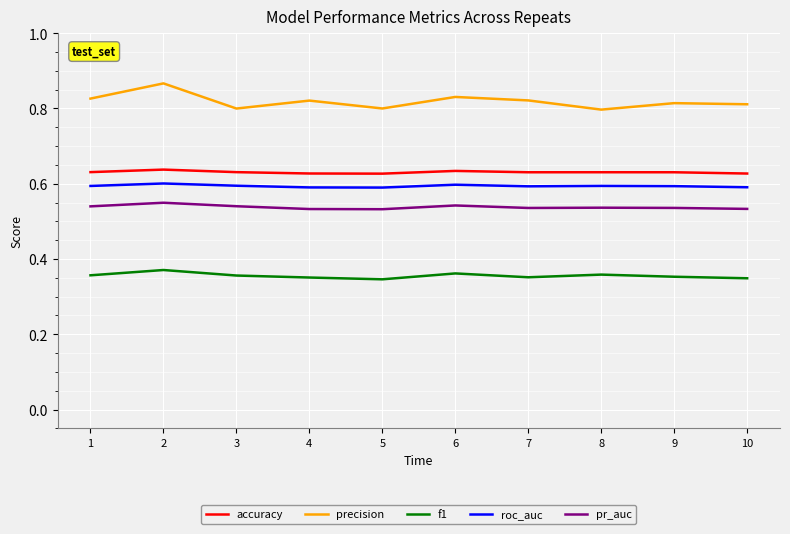

The pr_auc series shows 0.9 at 5. True or false?

False